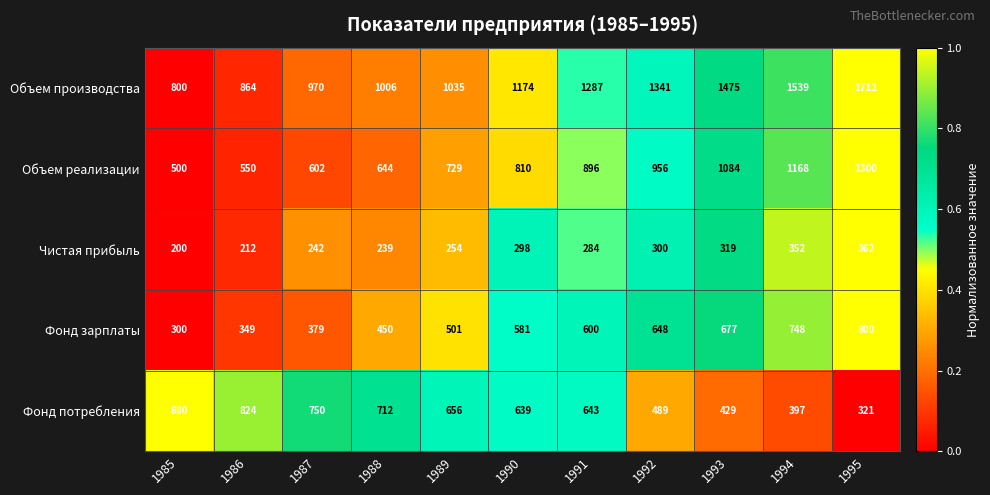

How many data points does each series have?

11